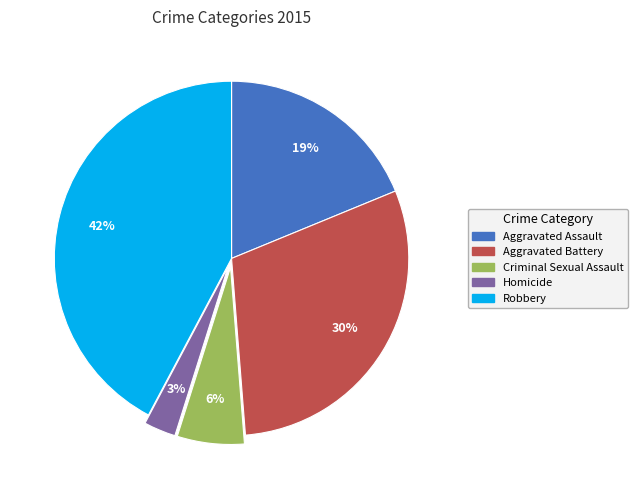

Between Aggravated Assault and Robbery, which is larger?

Robbery